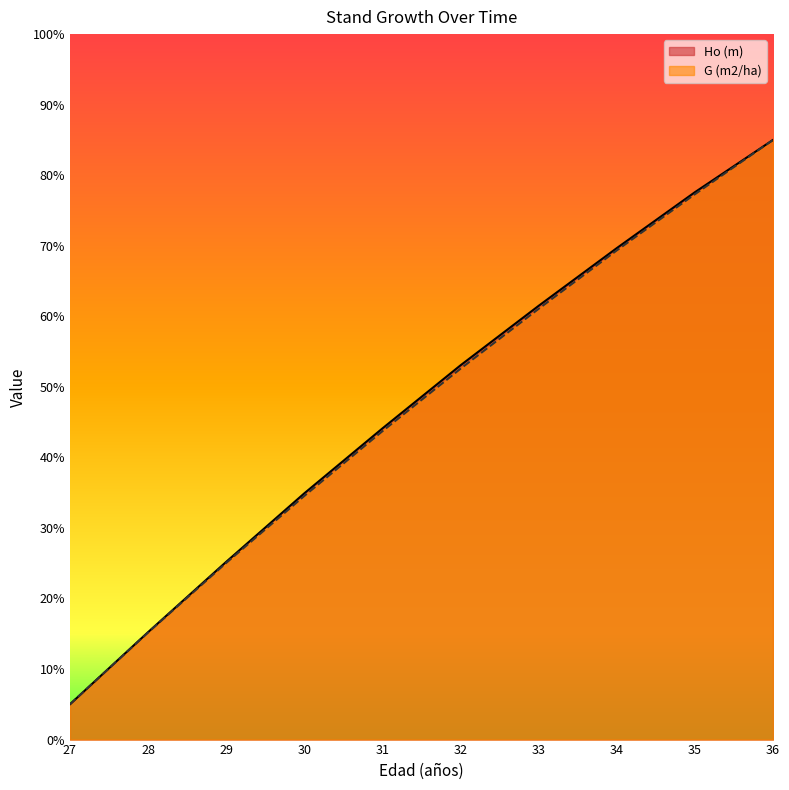

What is the sum of the G (m2/ha) values at 34 and 30?

103.9